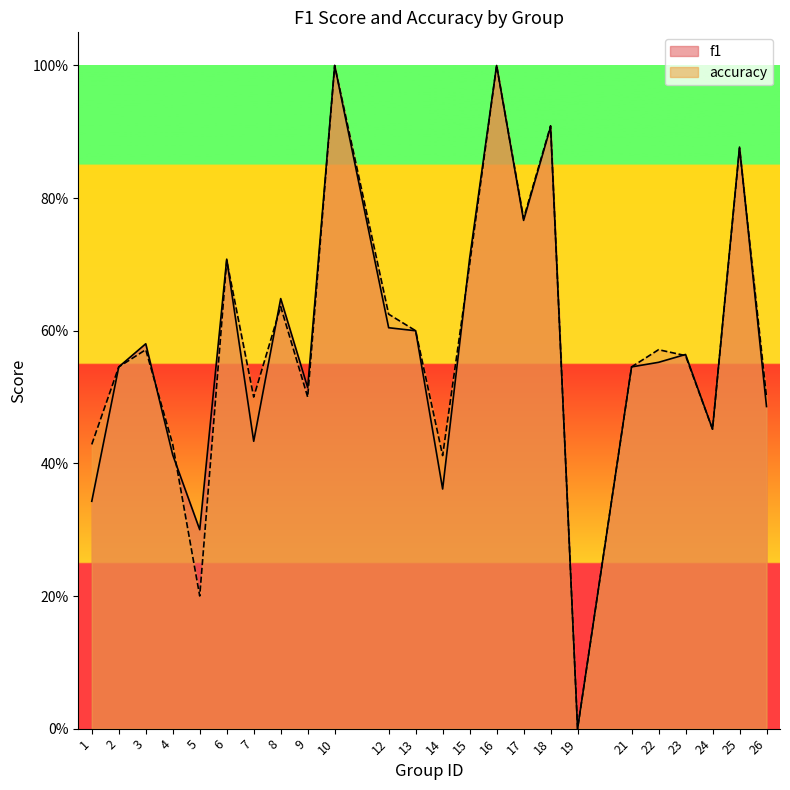

Which series has the largest total across all categories?

accuracy